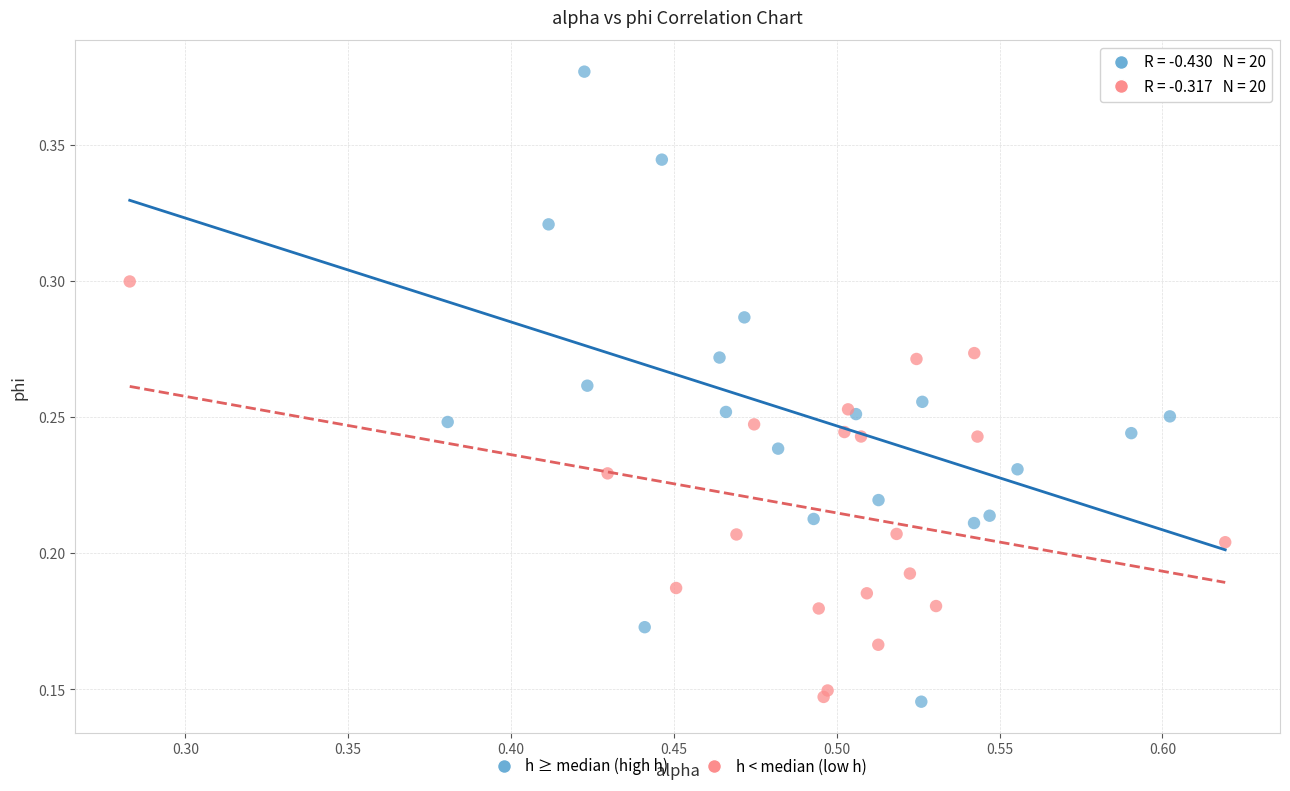

Which series reaches the maximum Y coordinate?

h ≥ median (high h)